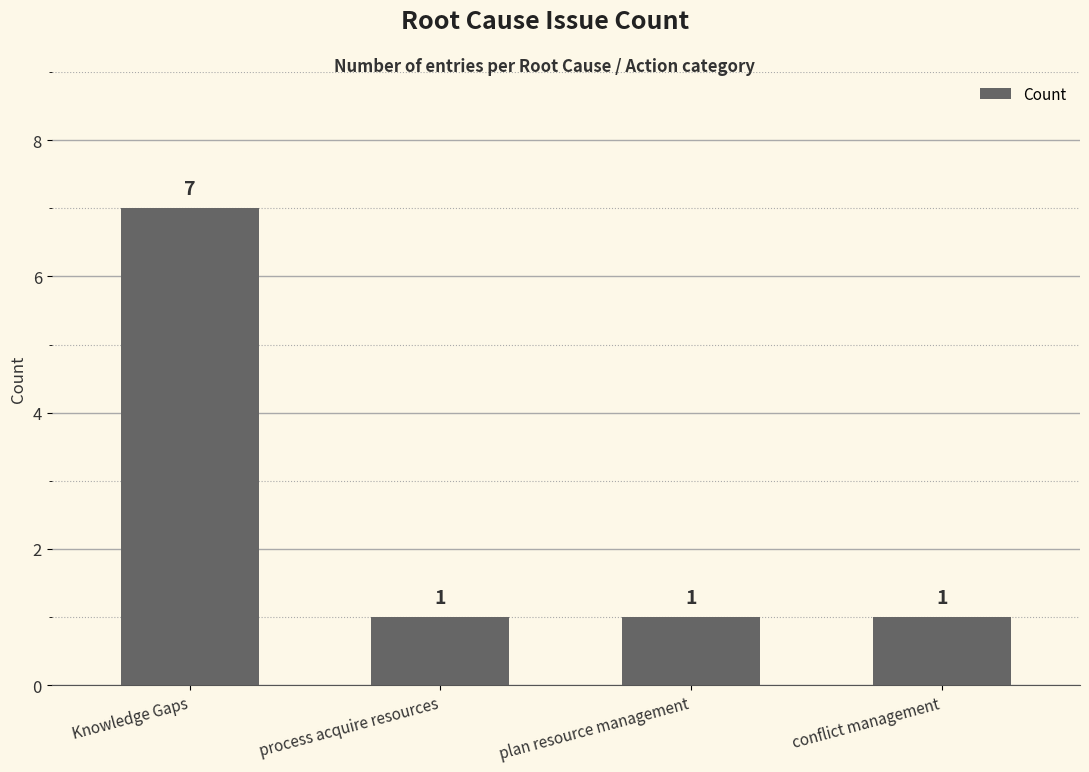

The value at Knowledge Gaps is 2. True or false?

False